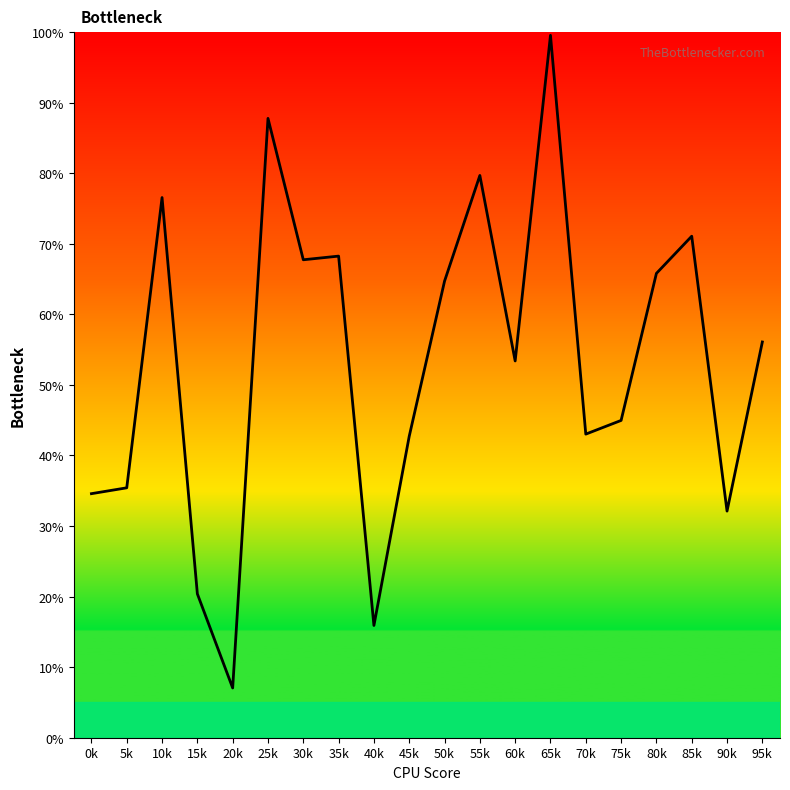

The chart shows a value of 31.3 at 60k. True or false?

False